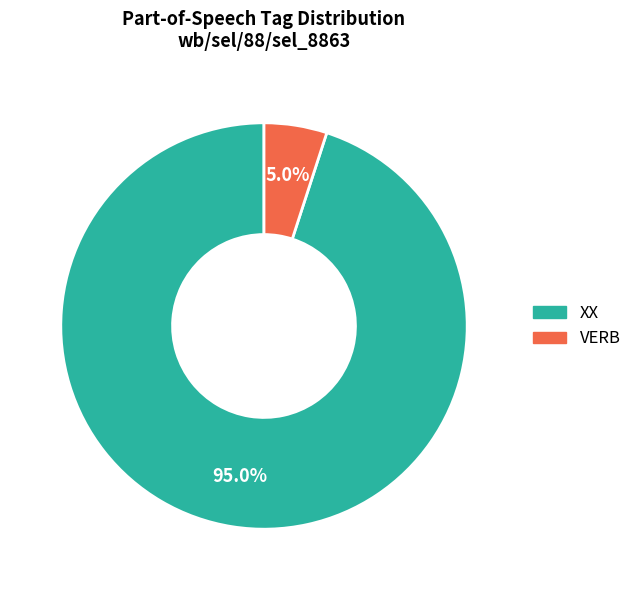

Does XX account for over 50% of the chart?

Yes